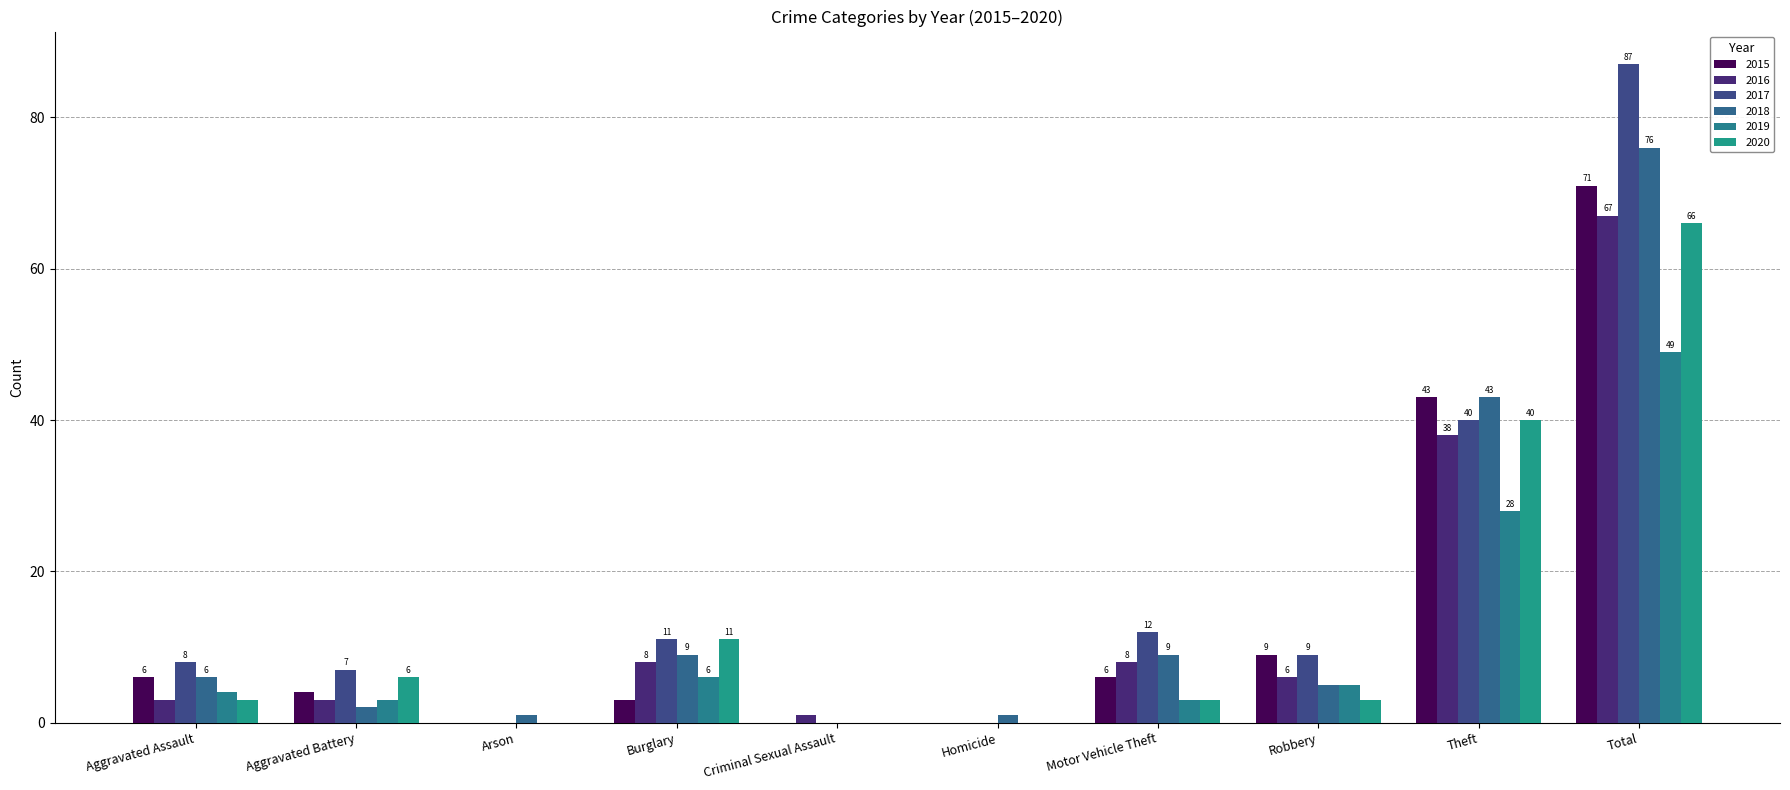

At which label does 2019 reach its minimum?

Arson